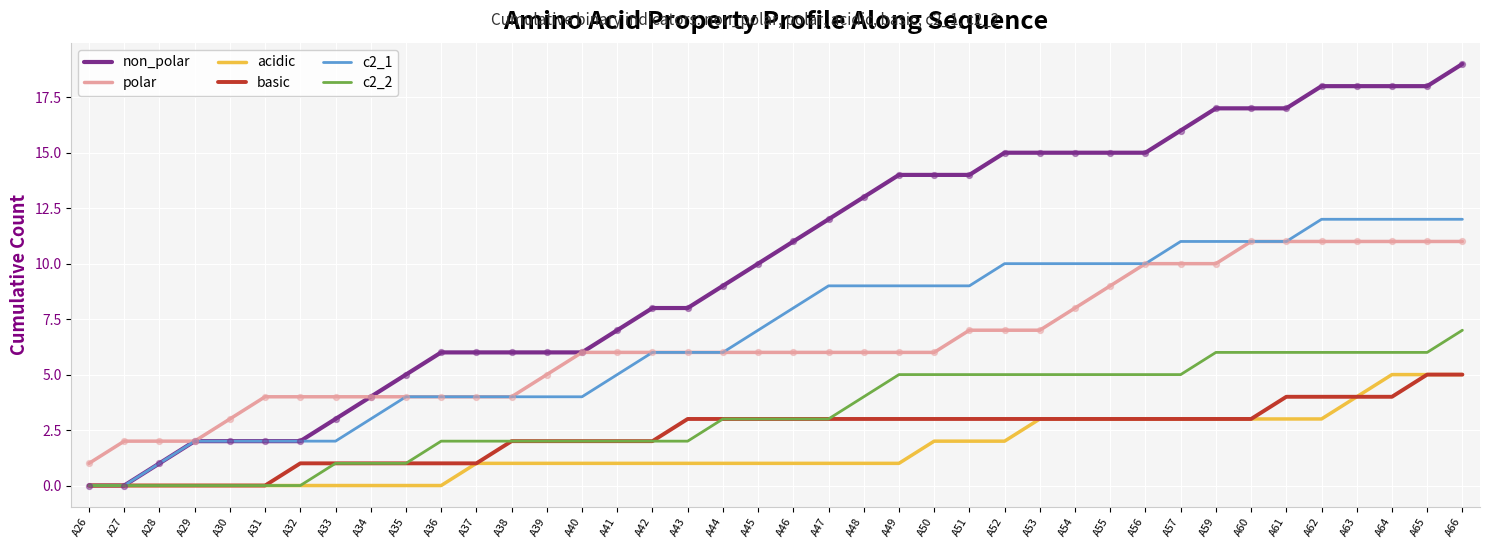

What is the total value across all series at A27?

2